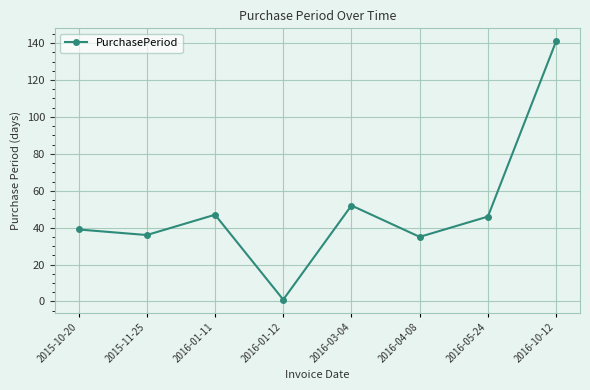

How many series are shown in this chart?

1